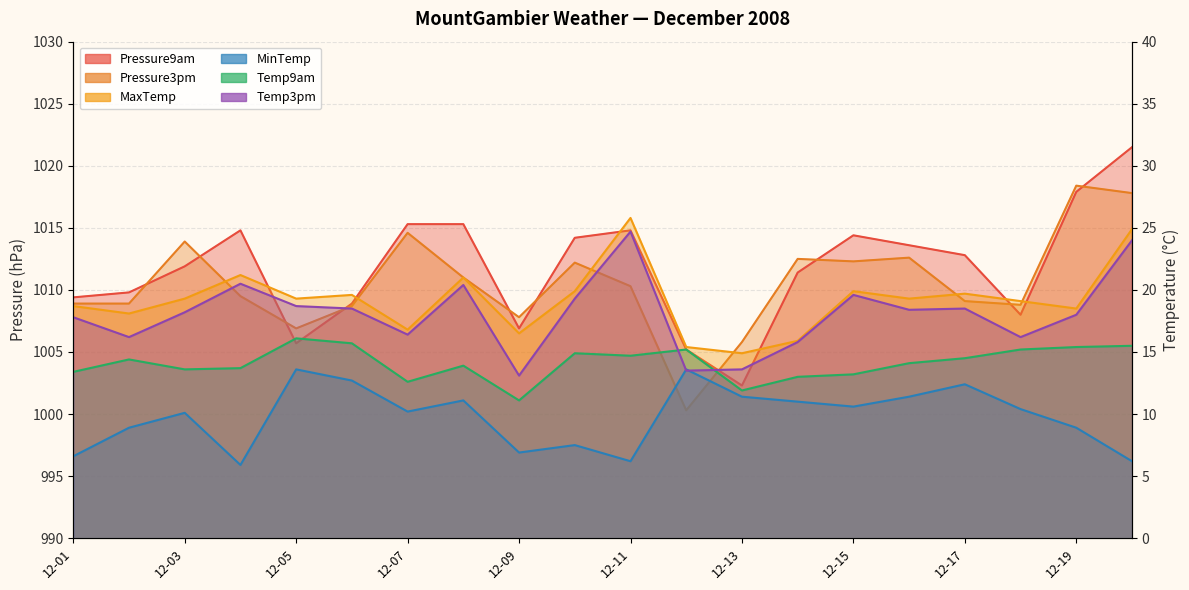

What is the sum of the Temp3pm values at 2008-12-14 and 2008-12-09?

28.9